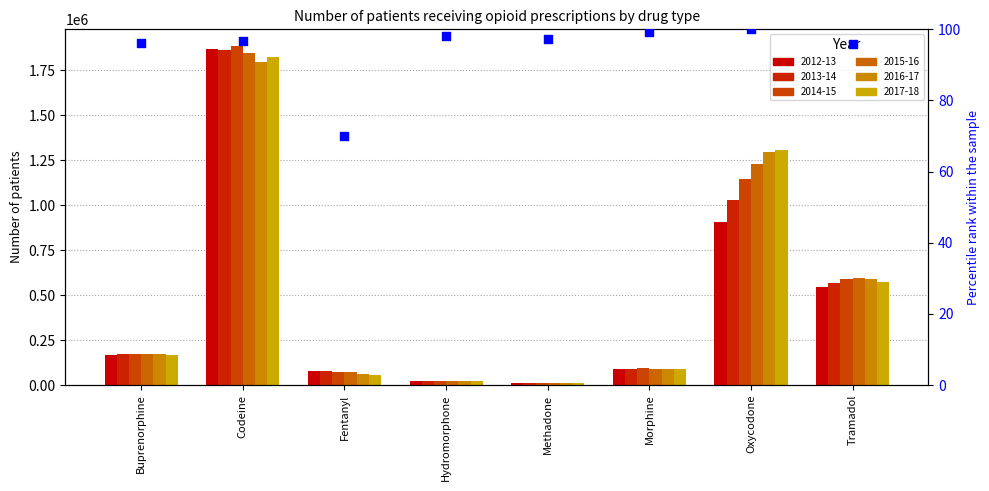

Between Tramadol and Hydromorphone, which is larger?

Hydromorphone